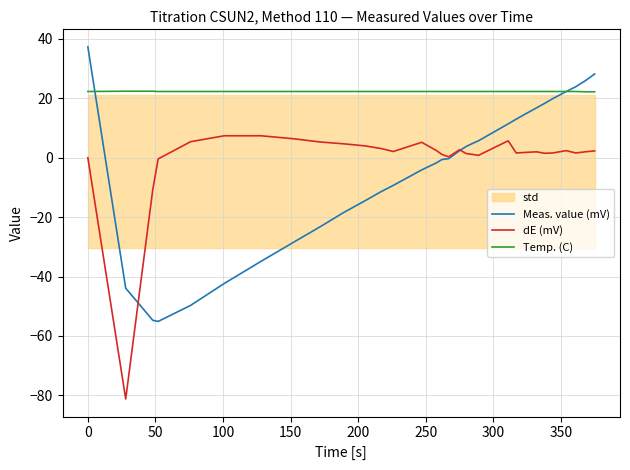

True or false: Temp. (C) and dE (mV) cross at least once.

False